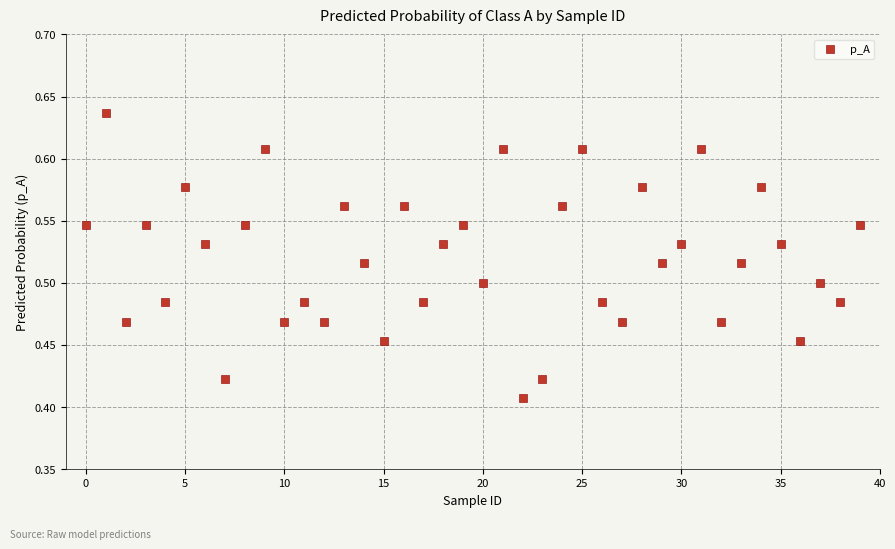

How many data points are displayed?

40